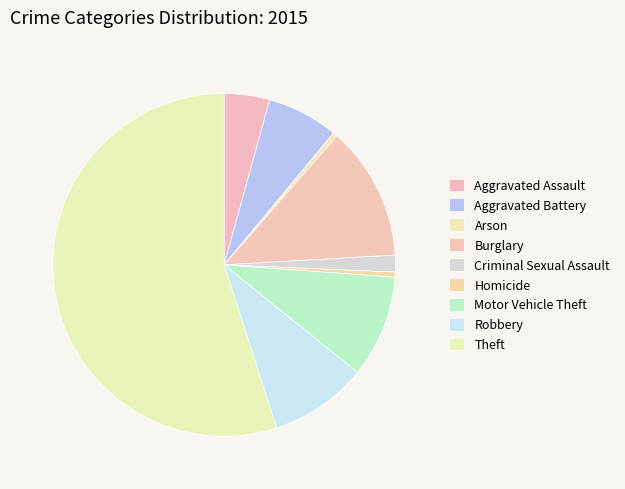

How many slices are in this pie chart?

9